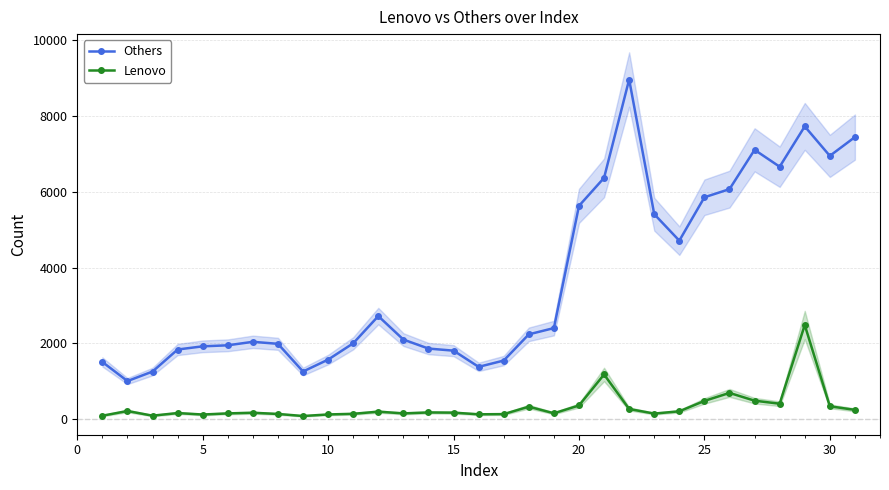

What is the highest value of the Lenovo series?

2487